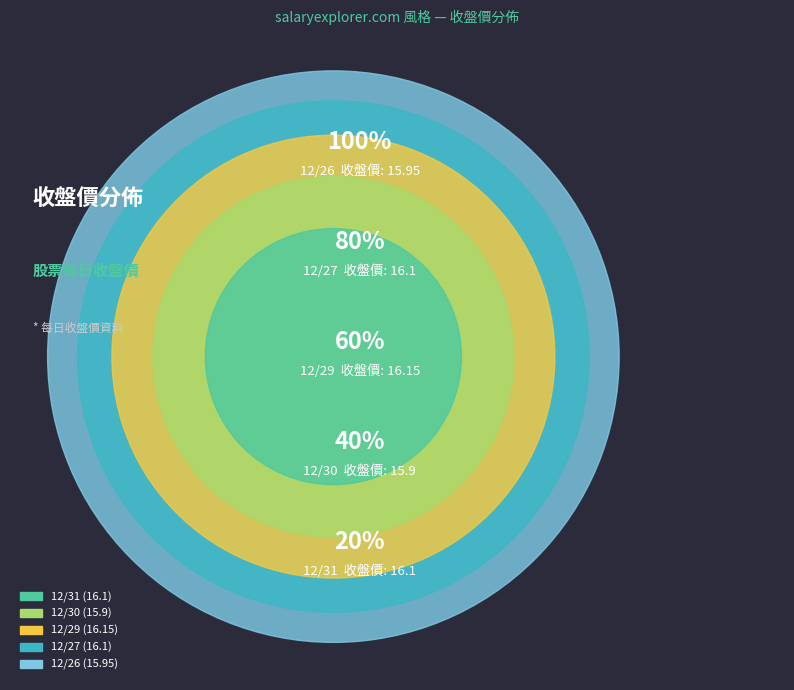

Does 12/31 represent more than half of the total?

No